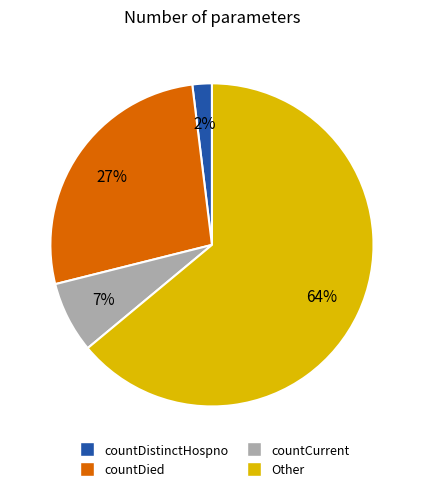

To the nearest percent, what is the difference between the countCurrent and countDistinctHospno slice percentages?

5%